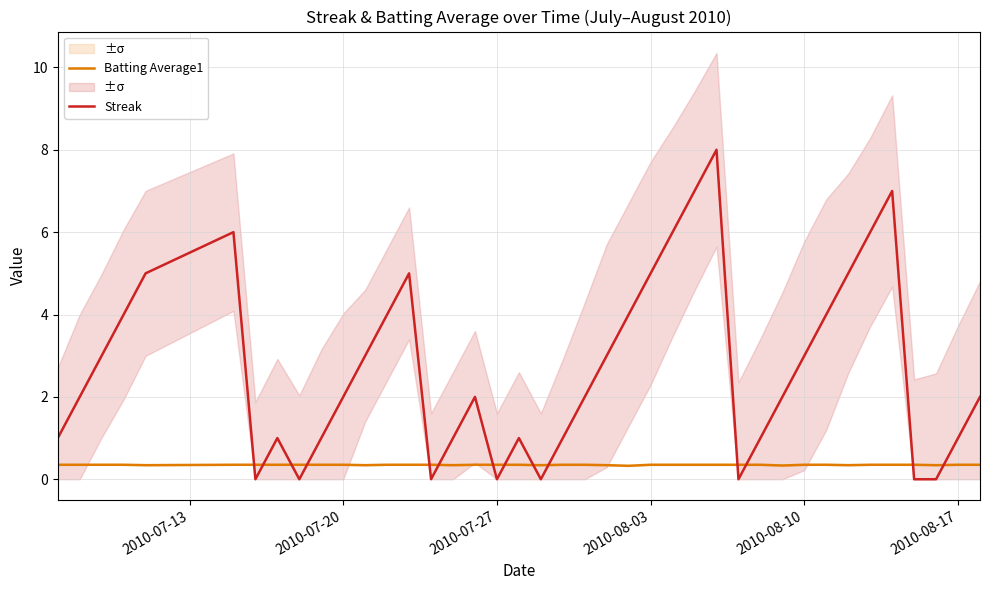

How many lines are shown in the chart?

2